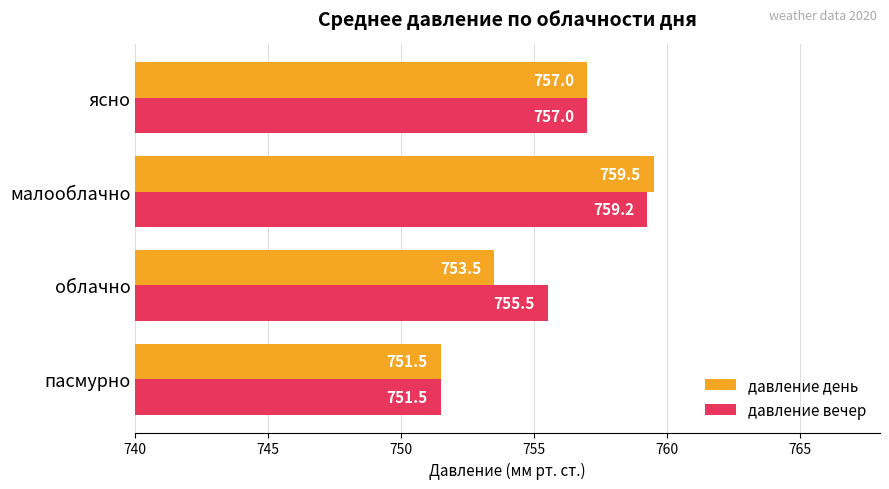

List the series in order of their peak value, lowest first.

давление вечер, давление день